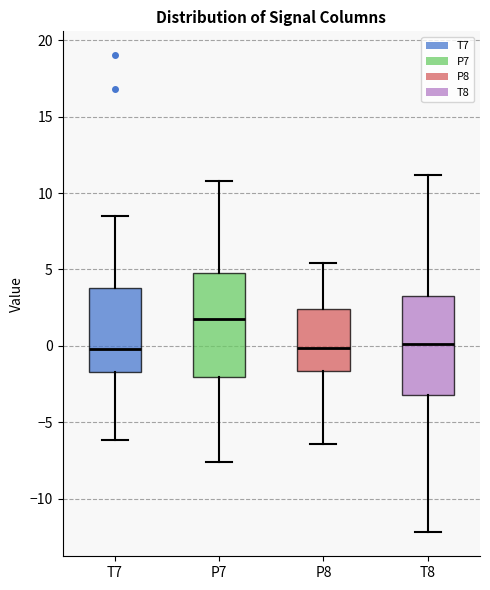

Reading left to right, transcribe this box plot: for each box, give where its median line is, the range the box spans, and where its two whiskers end, as read against the y-axis. The values are not printed on the chart, so give them approximately, as read against the axis.

T7: median 0.0, box -1.5 to 4.0, whiskers -6.0 to 8.5
P7: median 2.0, box -2.0 to 4.5, whiskers -7.5 to 11.0
P8: median 0.0, box -1.5 to 2.5, whiskers -6.5 to 5.5
T8: median 0.0, box -3.0 to 3.5, whiskers -12.0 to 11.0